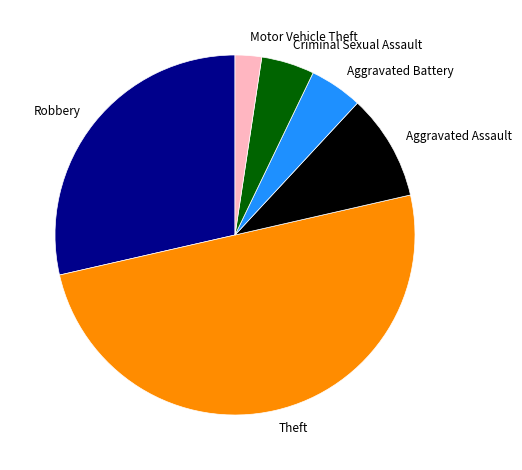

Combined, do Theft and Aggravated Battery account for over 50%?

Yes